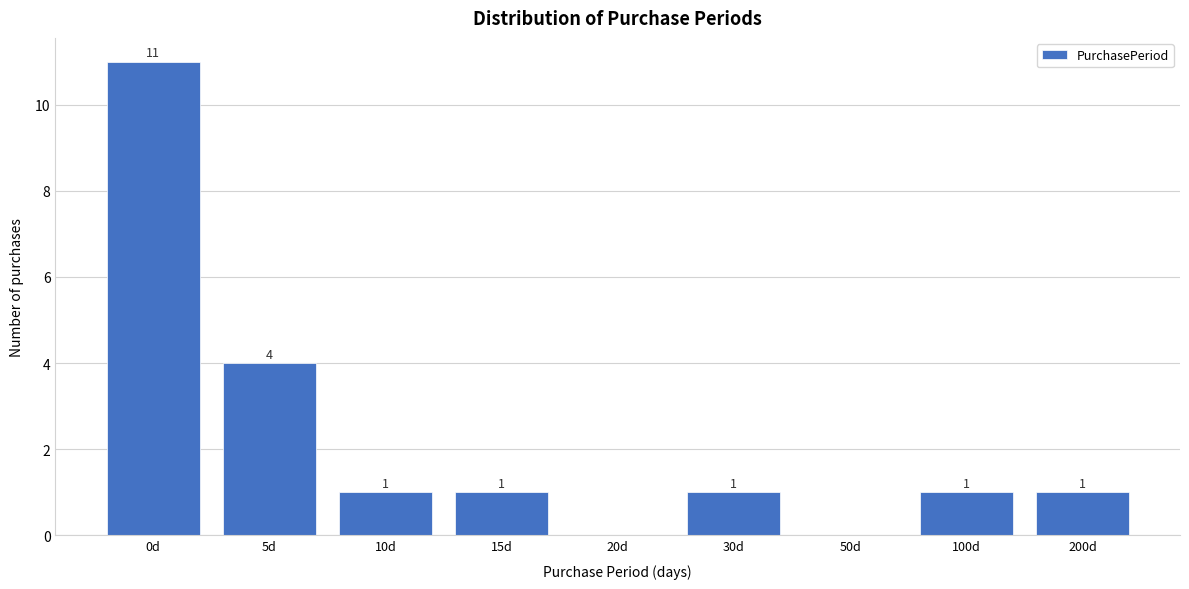

Reading left to right, extract all data points from this chart.

0d=11	5d=4	10d=1	15d=1	20d=0	30d=1	50d=0	100d=1	200d=1